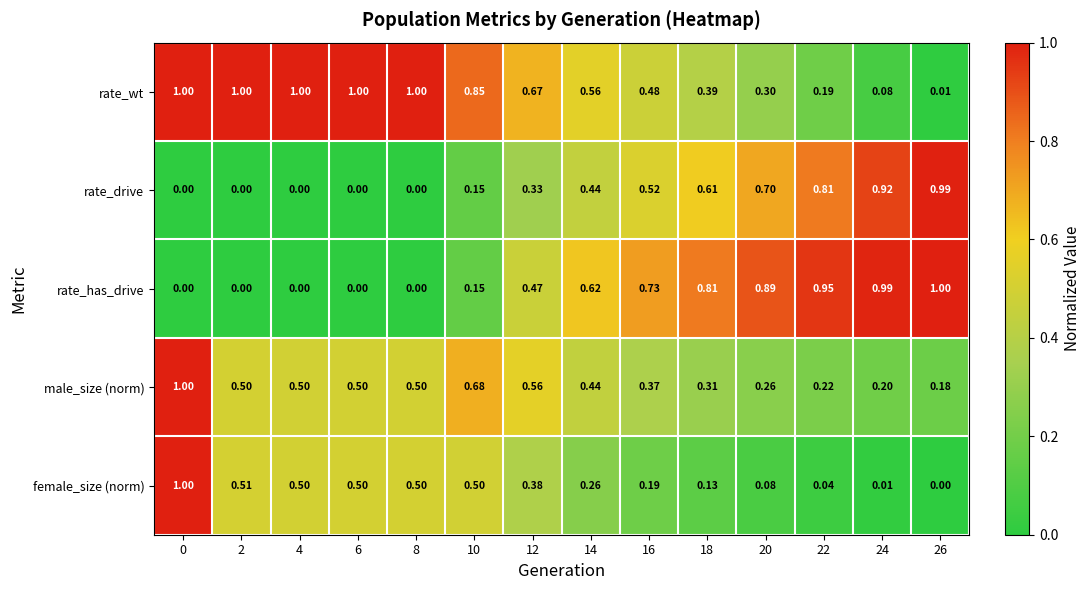

Is the value of rate_drive at 8 greater than the value of rate_has_drive at 16?

No